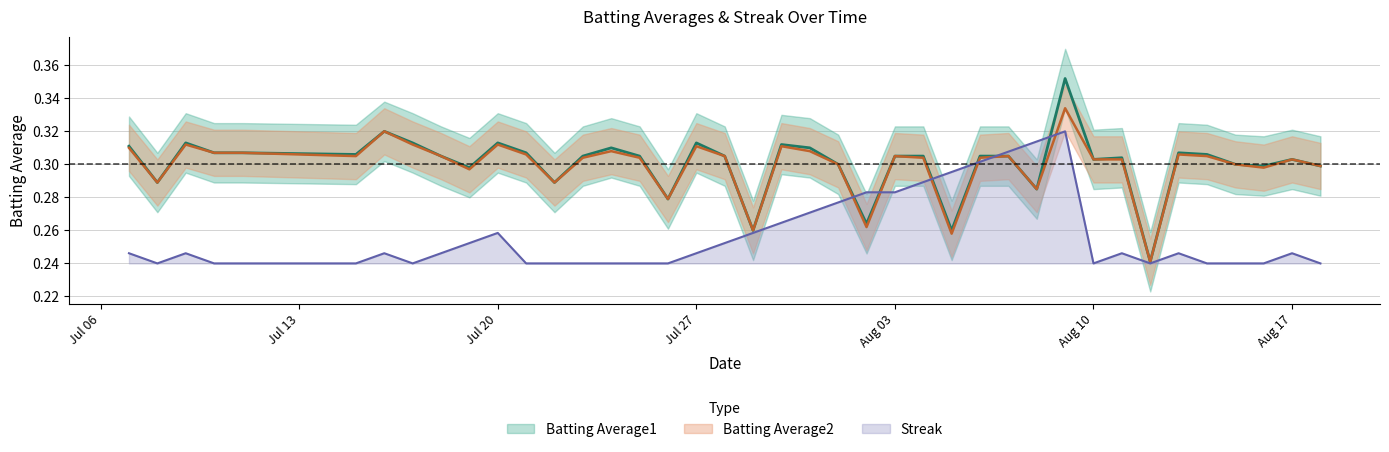

Where is the first local maximum for Streak?

Jul 20